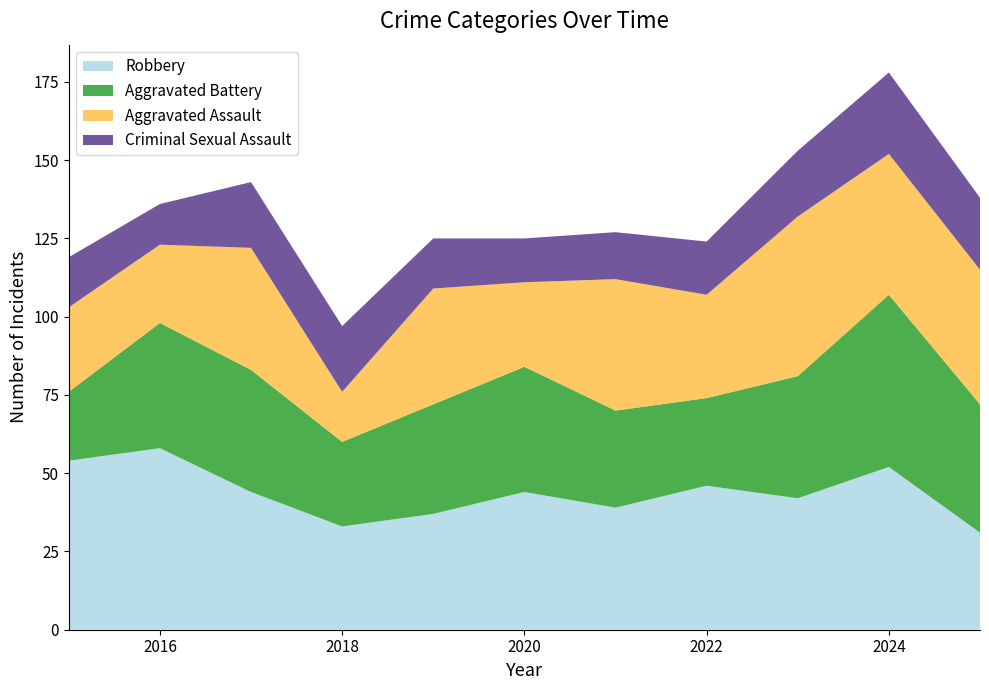

Reading left to right, extract all data points from this chart.

Robbery: 54	58	44	33	37	44	39	46	42	52	31
Aggravated Battery: 22	40	39	27	35	40	31	28	39	55	41
Aggravated Assault: 27	25	39	16	37	27	42	33	51	45	43
Criminal Sexual Assault: 16	13	21	21	16	14	15	17	21	26	23